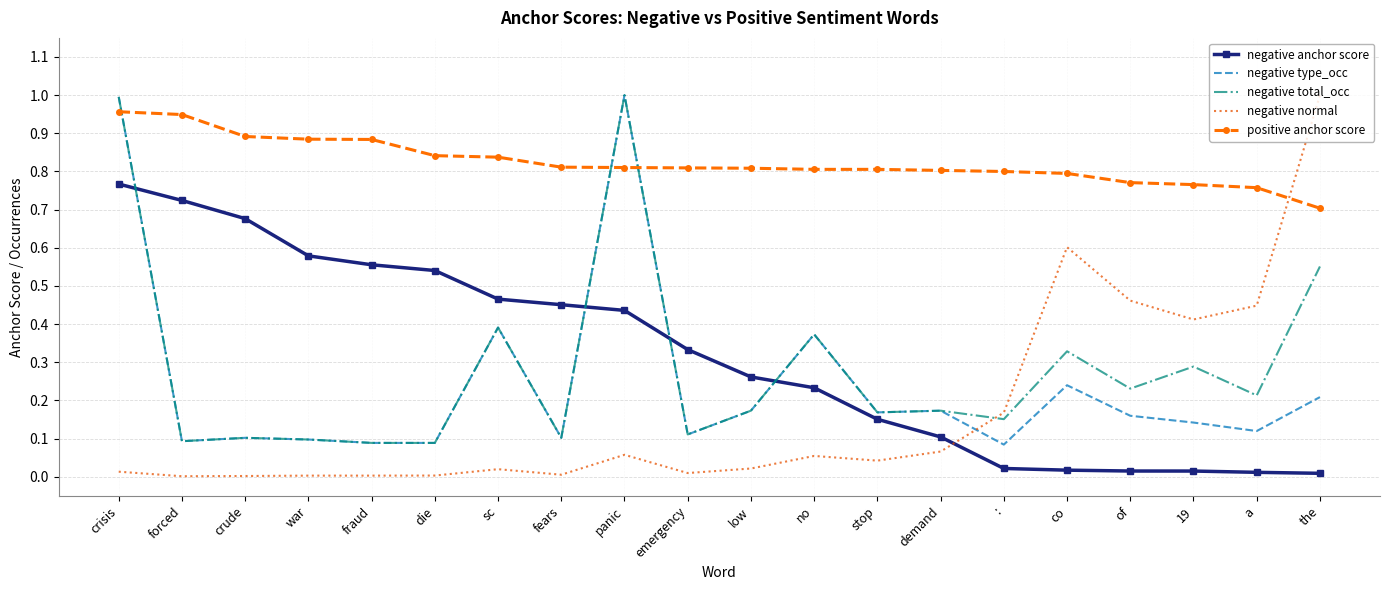

Which series changed the most between crude and 19?

negative anchor score